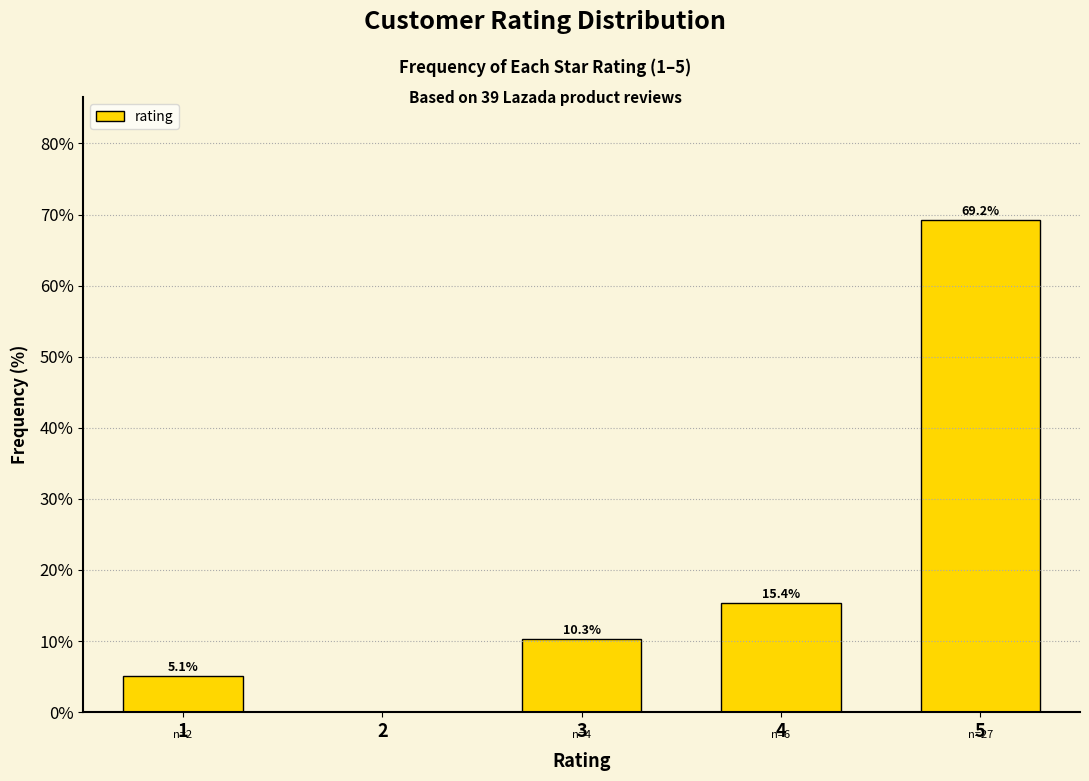

Reading right to left, transcribe all the data shown in this chart.

5=69.2	4=15.4	3=10.3	2=0.0	1=5.1